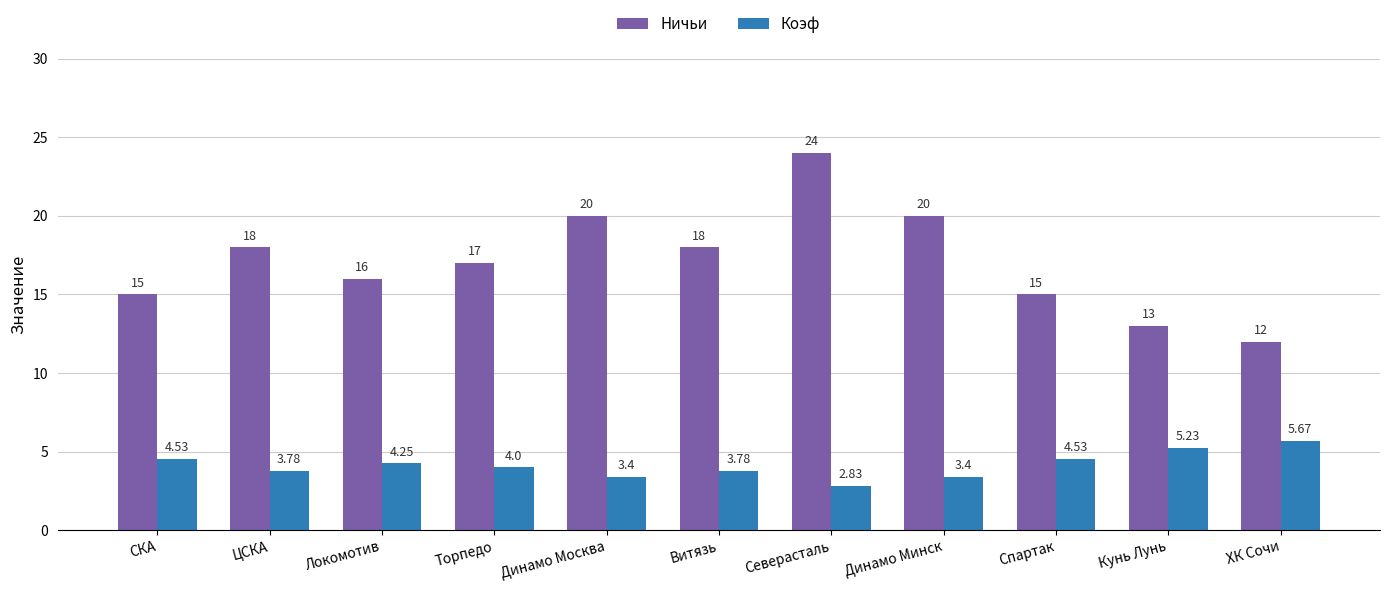

Is the value of Ничьи at ЦСКА greater than the value of Коэф at Кунь Лунь?

Yes